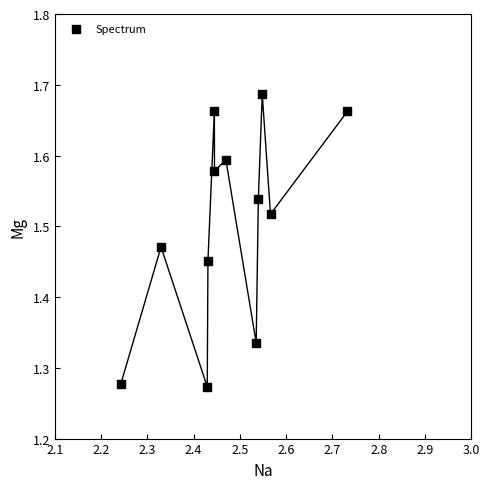

What is the range of Y values (max minus min)?

0.4